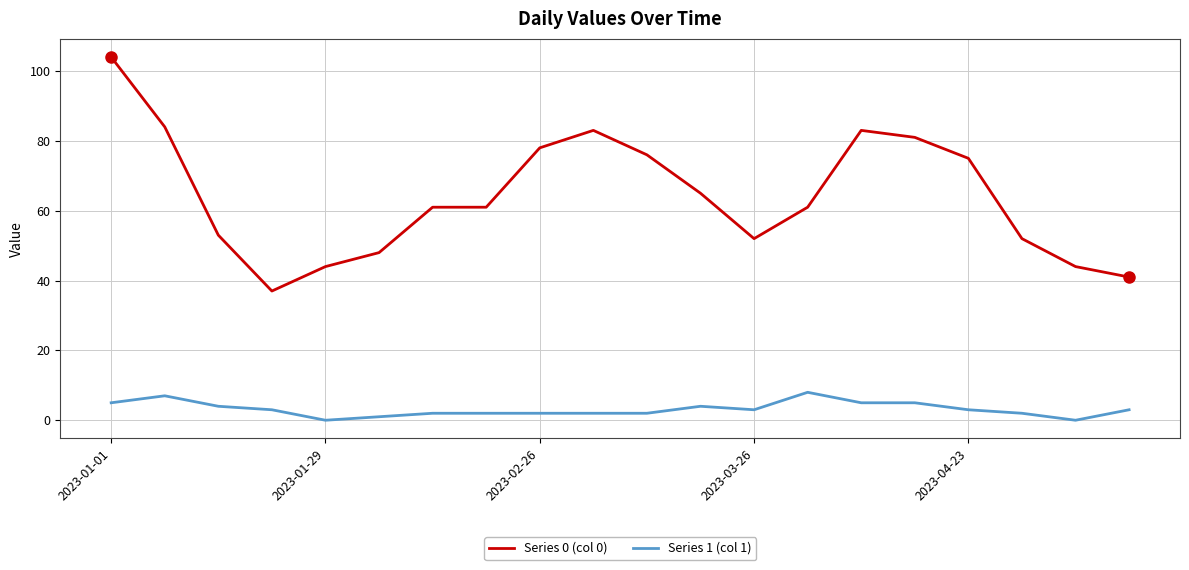

What is the sum of all Series 1 (col 1) values?

63